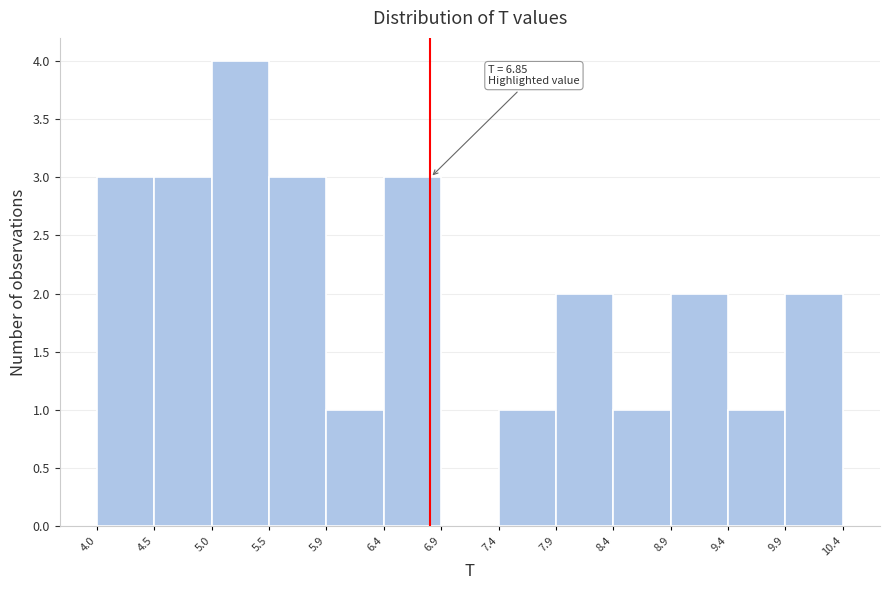

Over which range of the x-axis is the bar tallest?

5.0 to 5.5